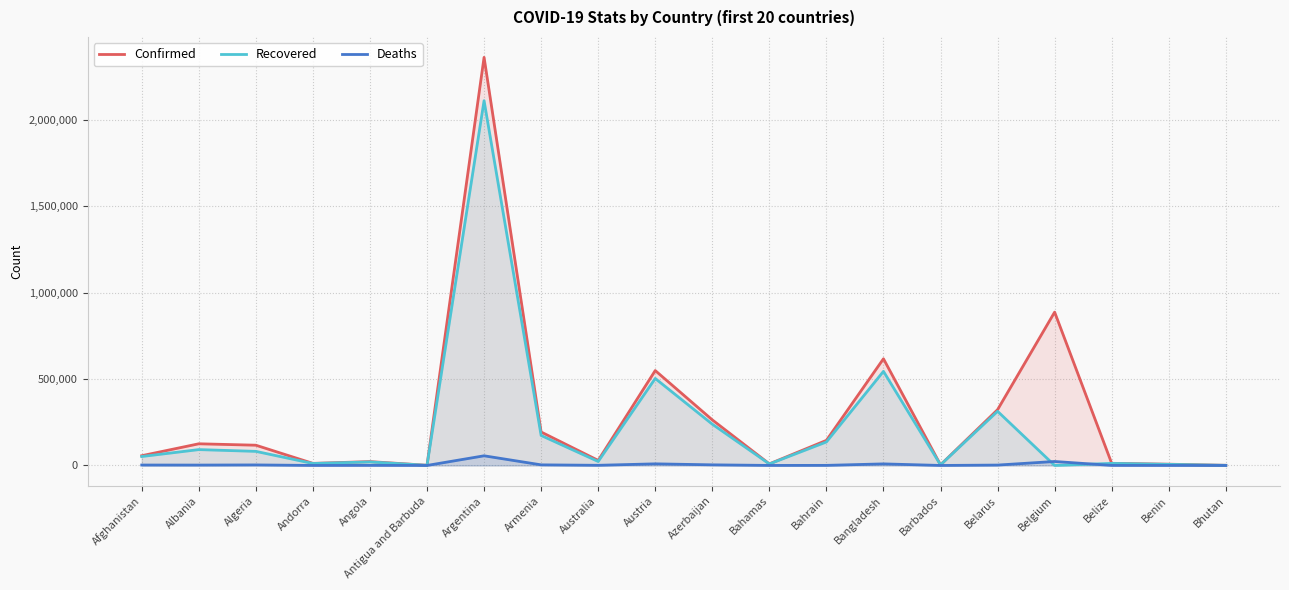

List the series in order of their overall mean, highest first.

Confirmed, Recovered, Deaths